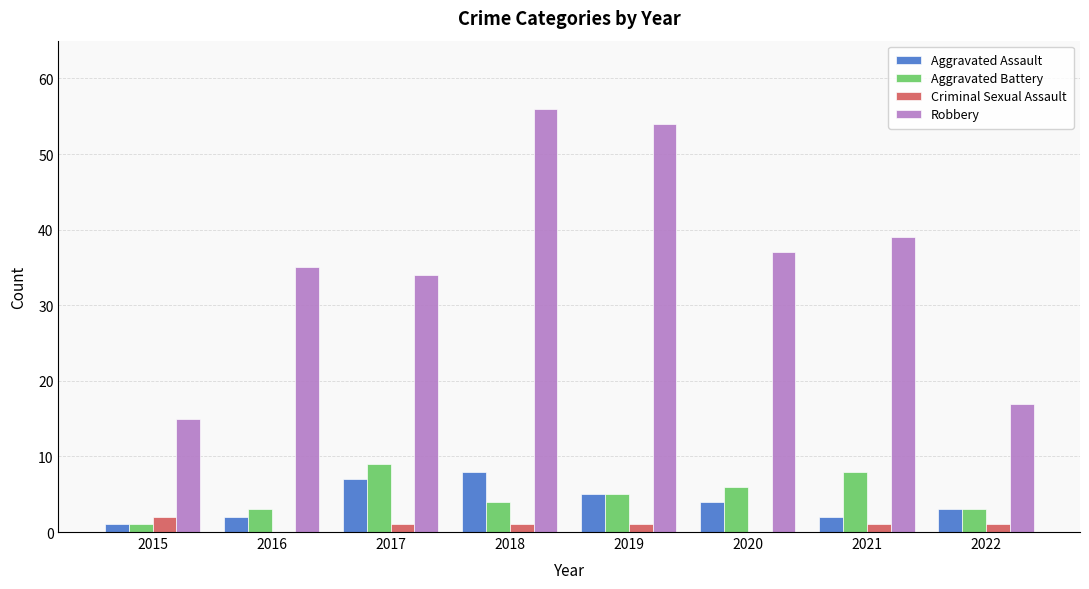

What is the approximate value of Aggravated Assault at 2021?

2